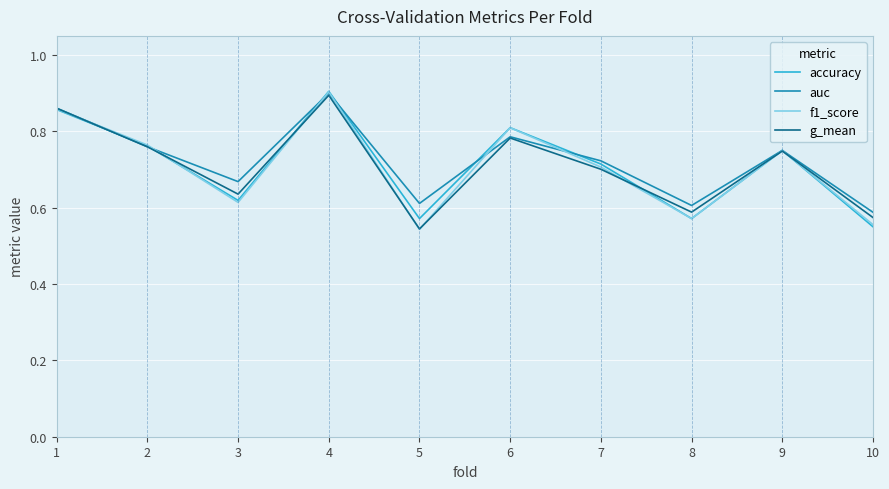

What is the total value across all series at 3?

2.5